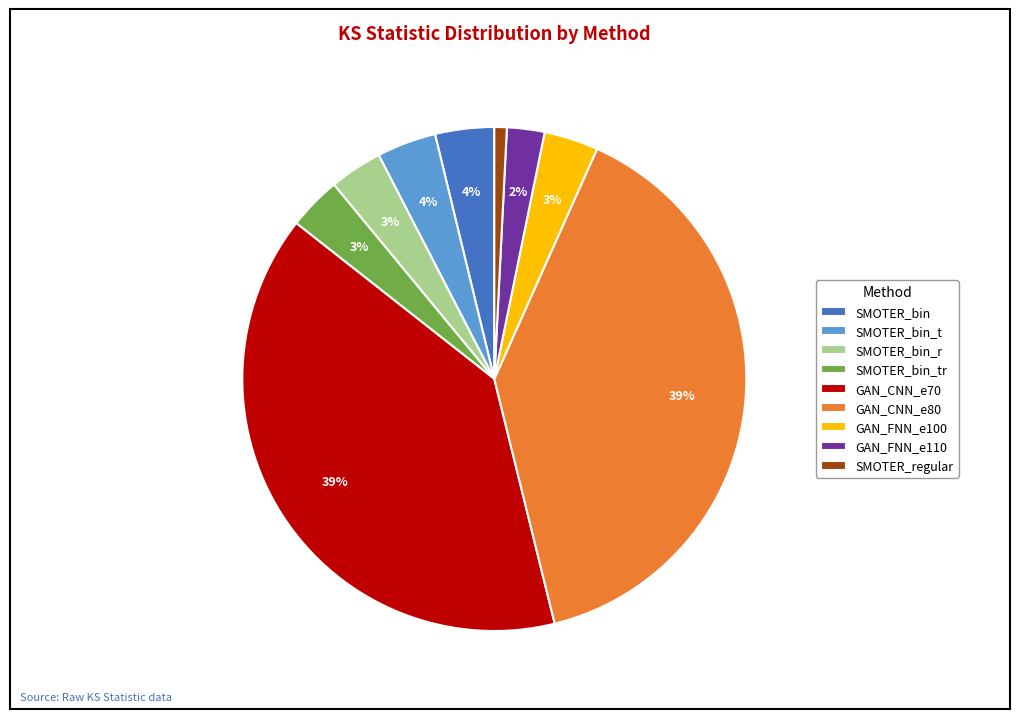

Which category has the smallest portion of the pie?

SMOTER_regular